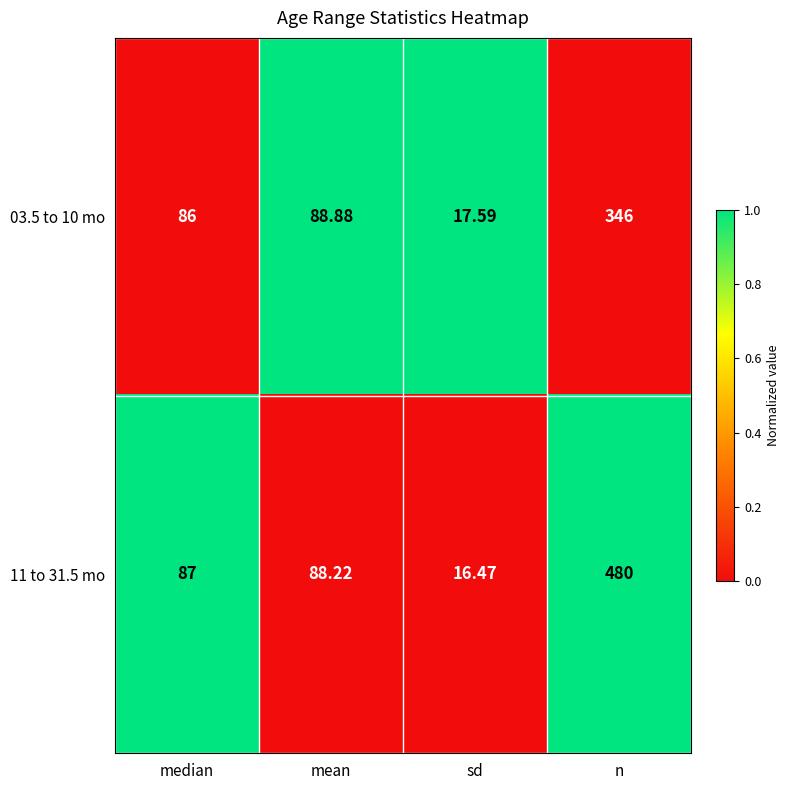

List the labels in order of 03.5 to 10 mo value, largest first.

n, mean, median, sd